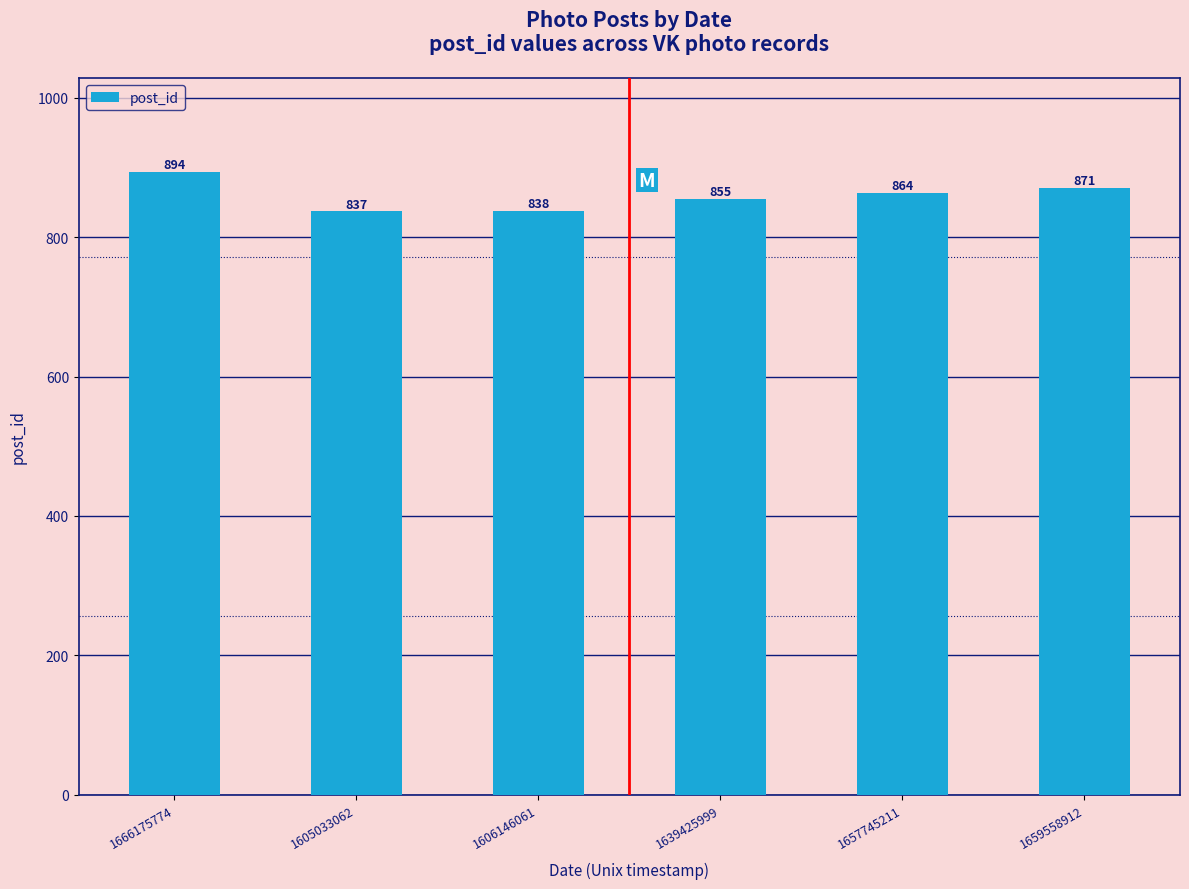

At which label does the data first exceed 864?

1666175774